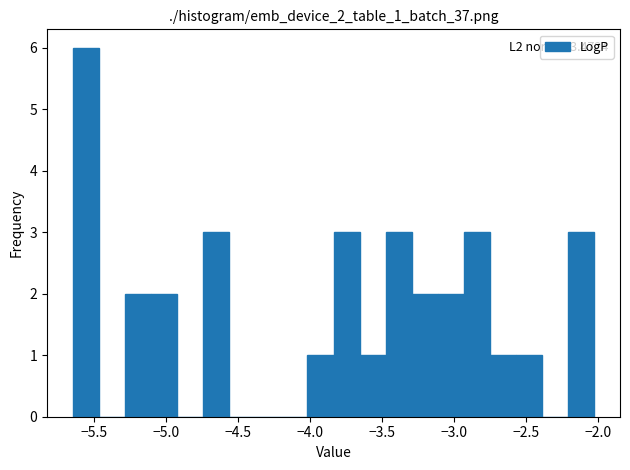

Around what value on the x-axis is the tallest bar? Give the approximate position of its centre, as read against the axis.

-5.55